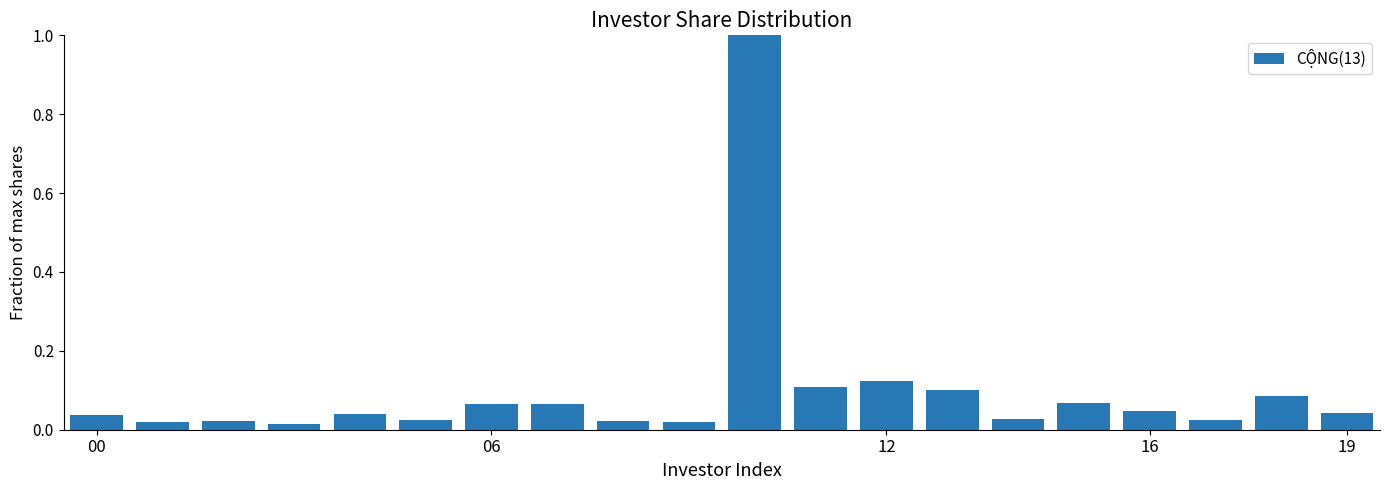

What is the sum of all values?

2.0